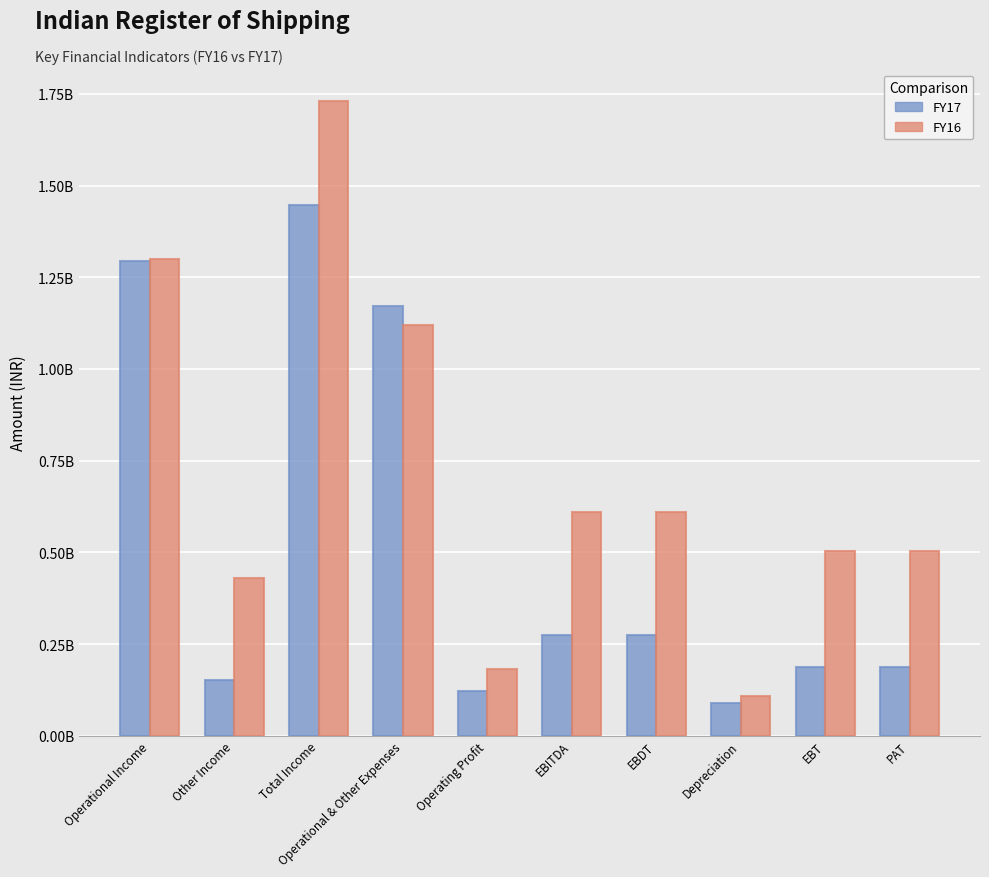

Reading left to right, transcribe all the data shown in this chart.

FY17: Operational Income=1294132180	Other Income=151541667	Total Income=1445673847	Operational & Other Expenses=1171120390	Operating Profit=123011790	EBITDA=274553457	EBDT=274273787	Depreciation=88077968	EBT=186195819	PAT=186195819
FY16: Operational Income=1300628211	Other Income=430499127	Total Income=1731127338	Operational & Other Expenses=1119885200	Operating Profit=180743011	EBITDA=611242138	EBDT=611242138	Depreciation=107242136	EBT=504000002	PAT=504000002